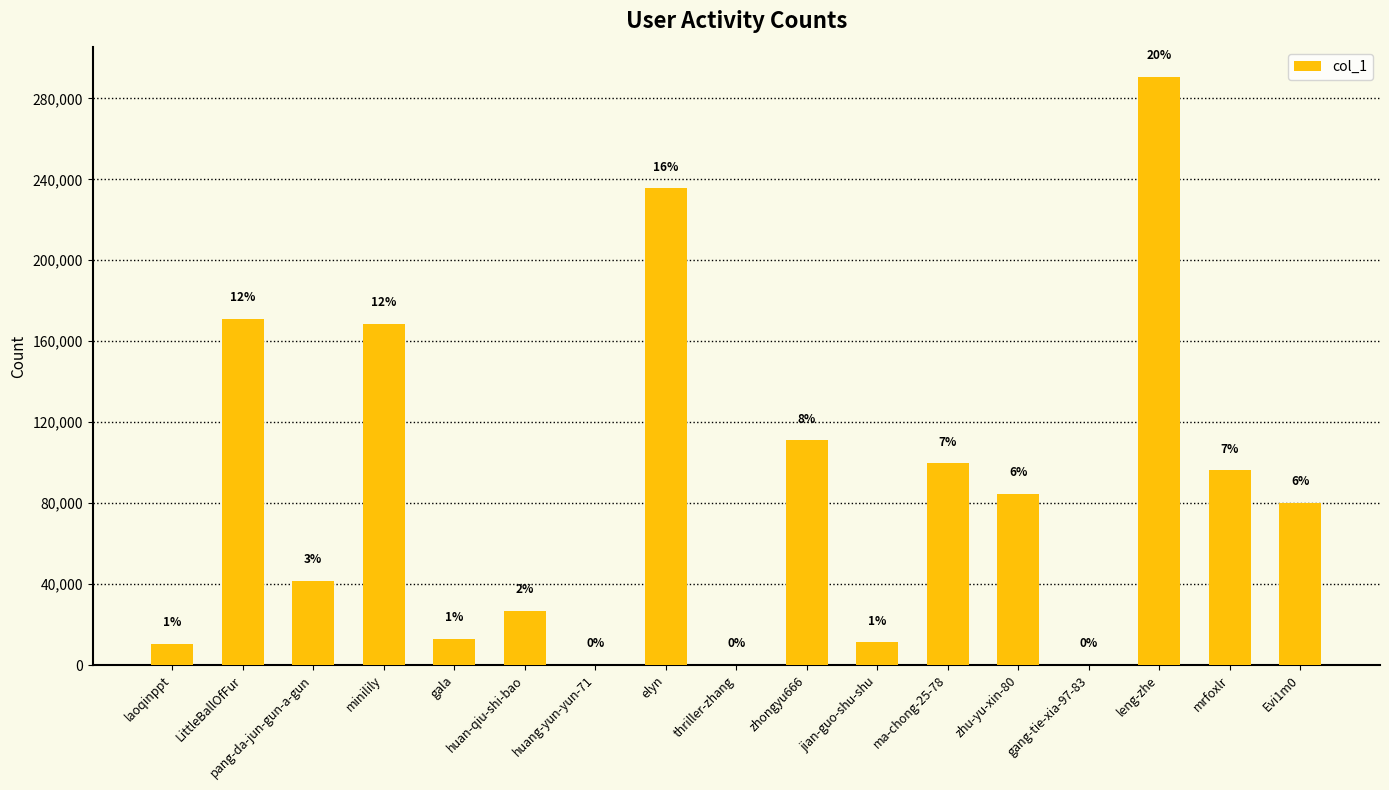

Count the number of data series in this chart.

1